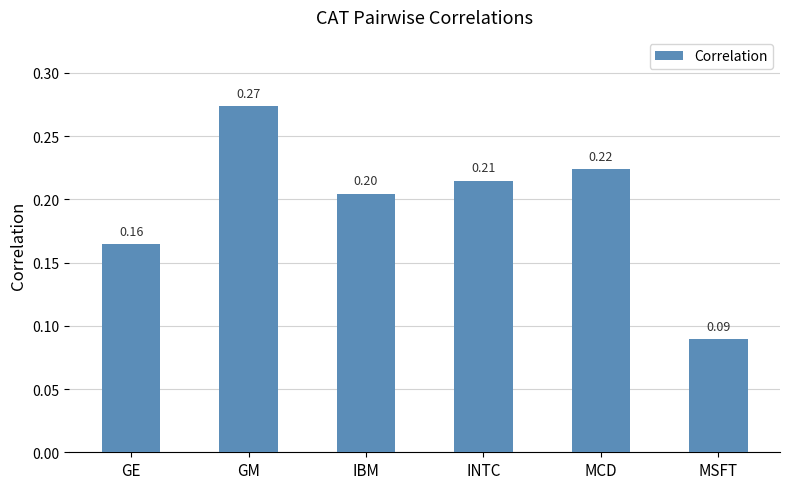

What is the average value?

0.2